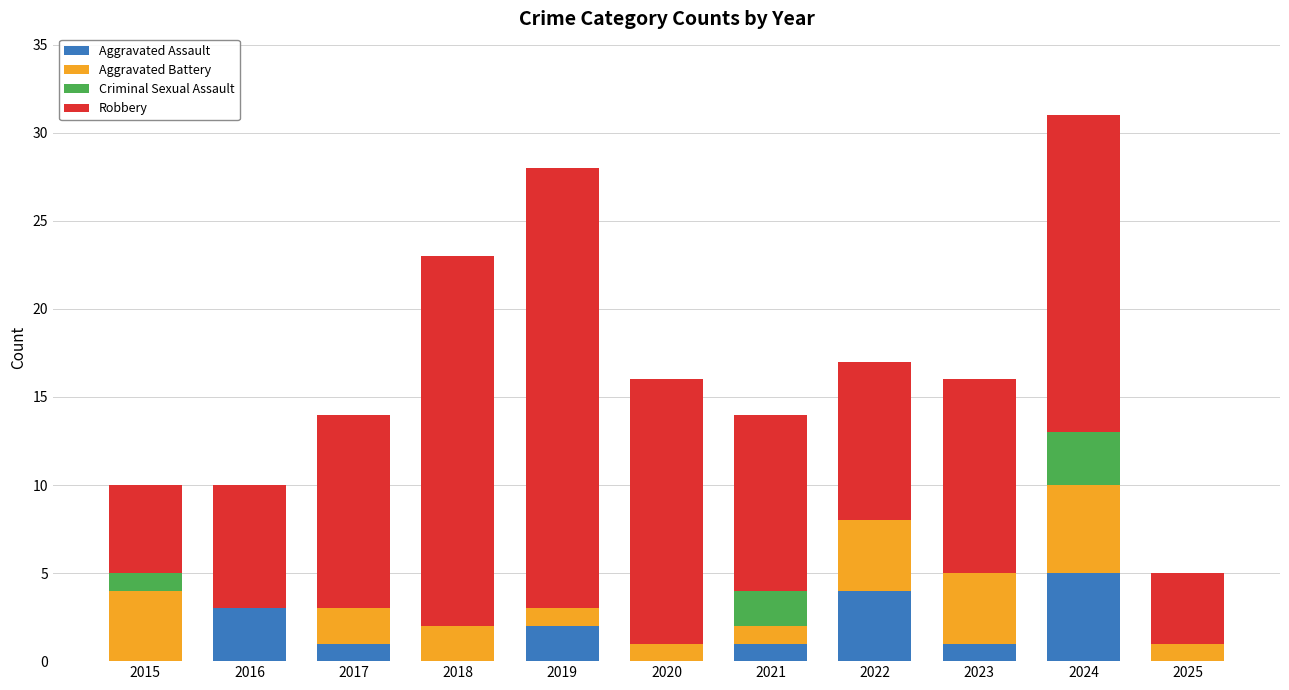

Does the chart contain stacked bars?

Yes